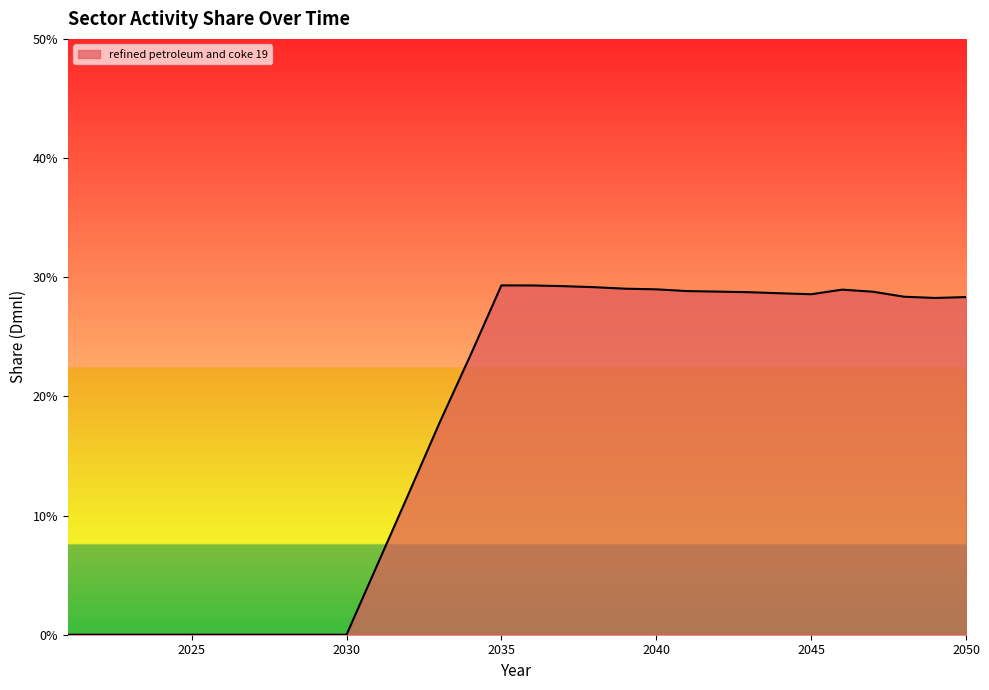

Is this an area chart (filled region under the line)?

Yes